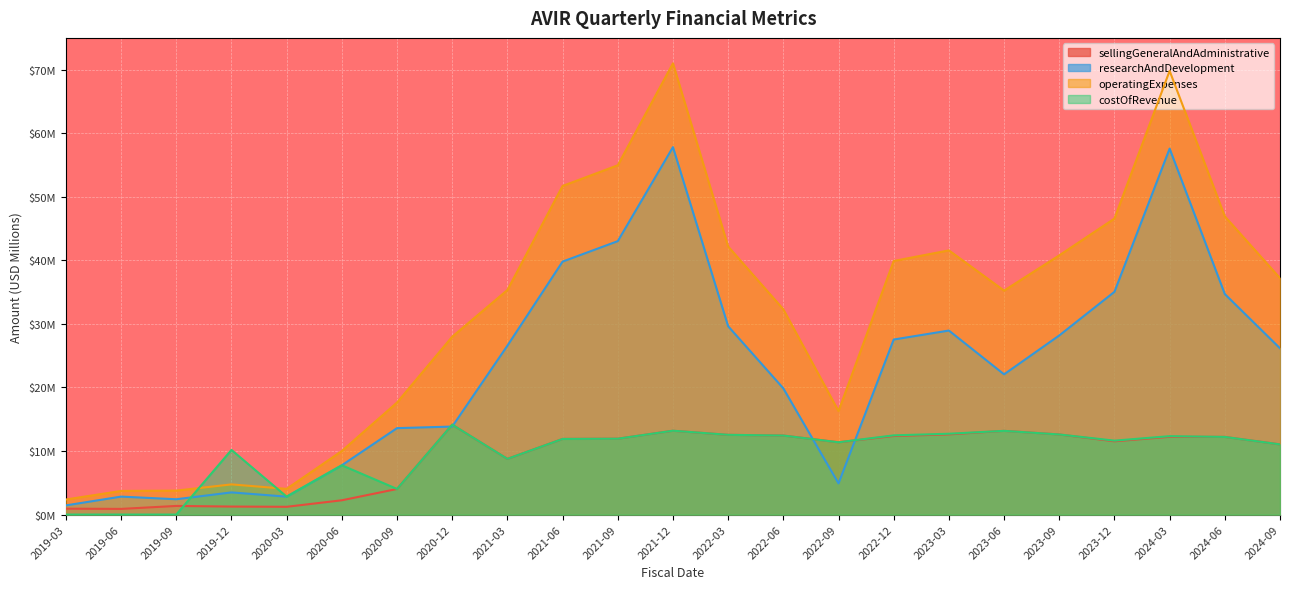

True or false: operatingExpenses has more than 2 points higher than both neighbors.

True